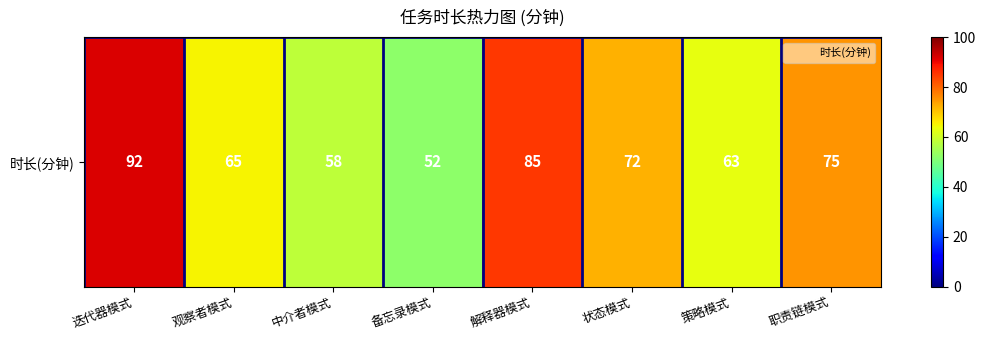

List the labels in order of value, largest first.

迭代器模式, 解释器模式, 职责链模式, 状态模式, 观察者模式, 策略模式, 中介者模式, 备忘录模式